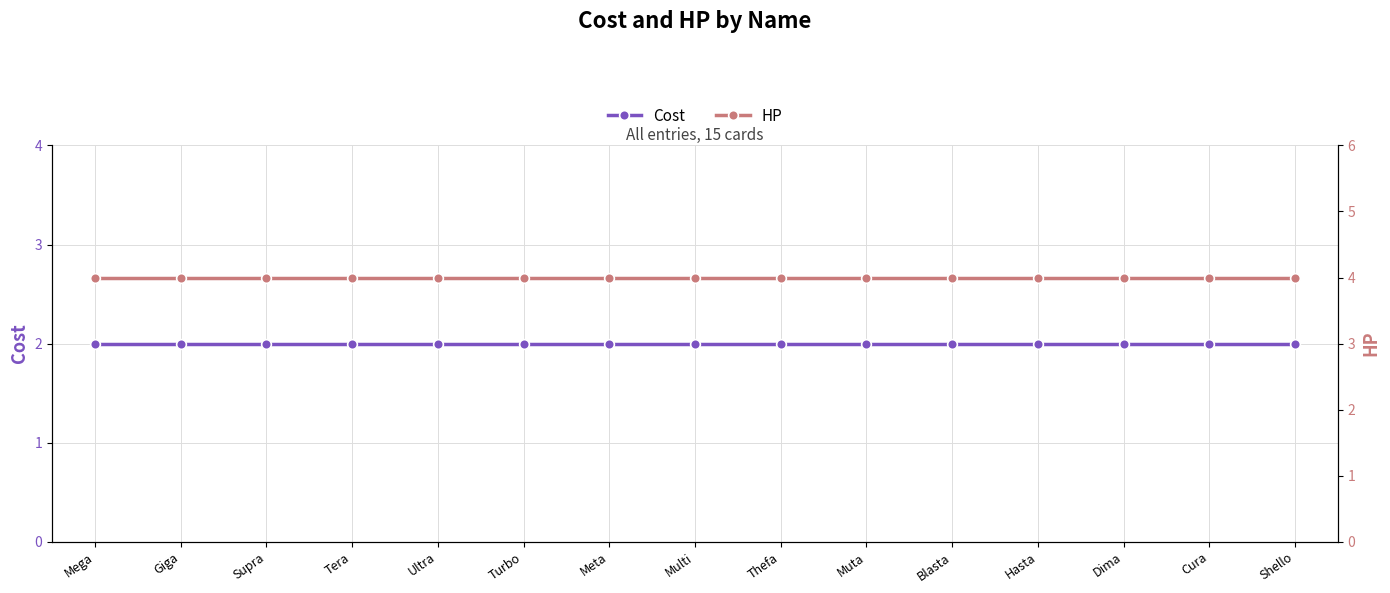

True or false: HP has more than 1 interior local peaks.

False